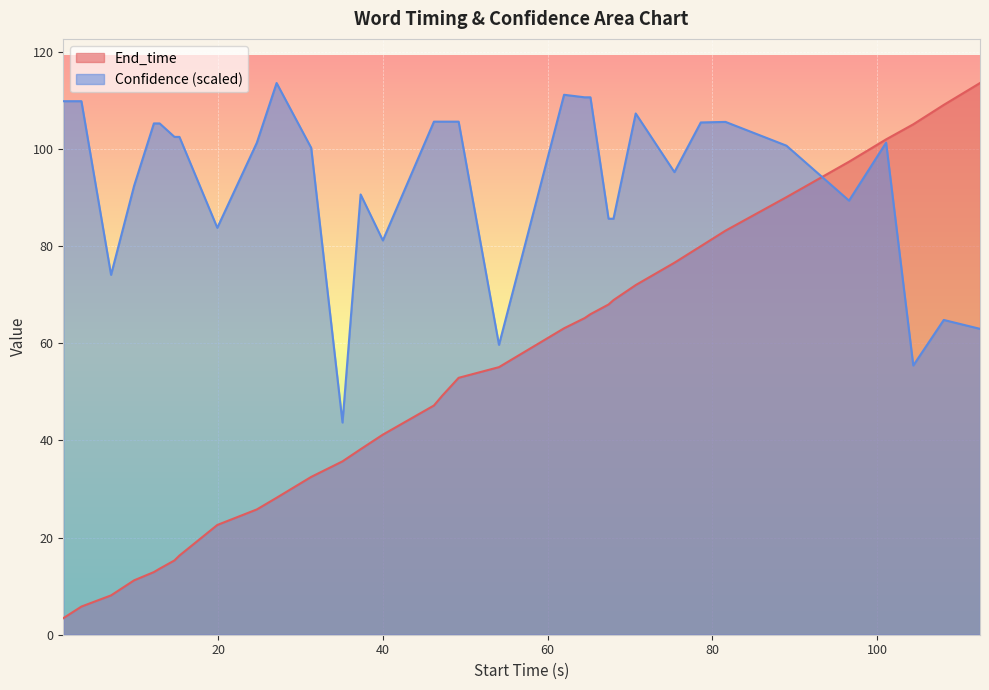

Which series has the largest range (max minus min)?

End_time